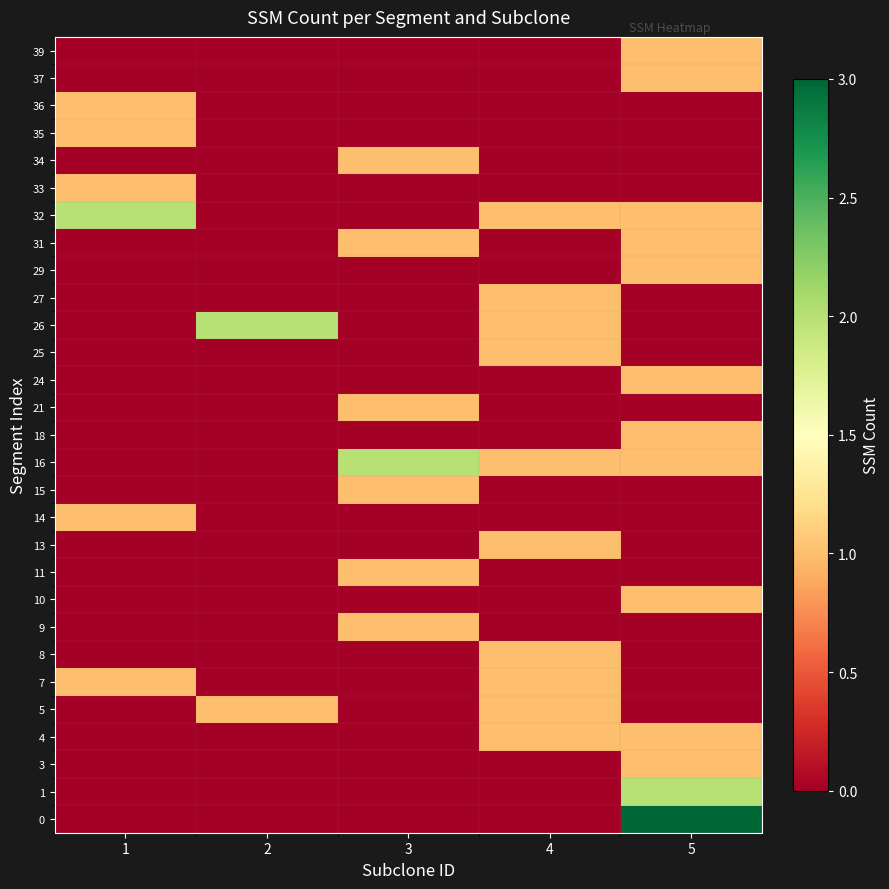

Between 2 and 1, which is larger?

2